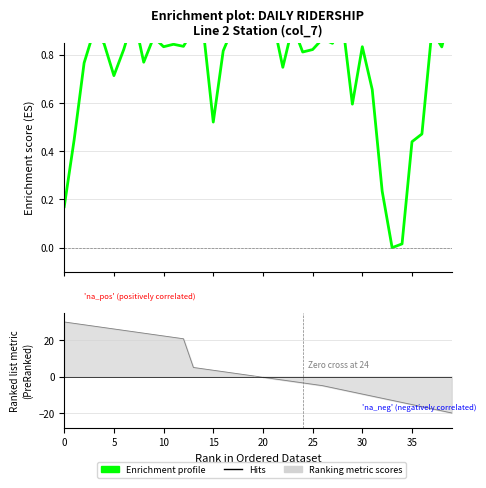

How many interior local peaks (higher than both neighbors) does the data have?

12